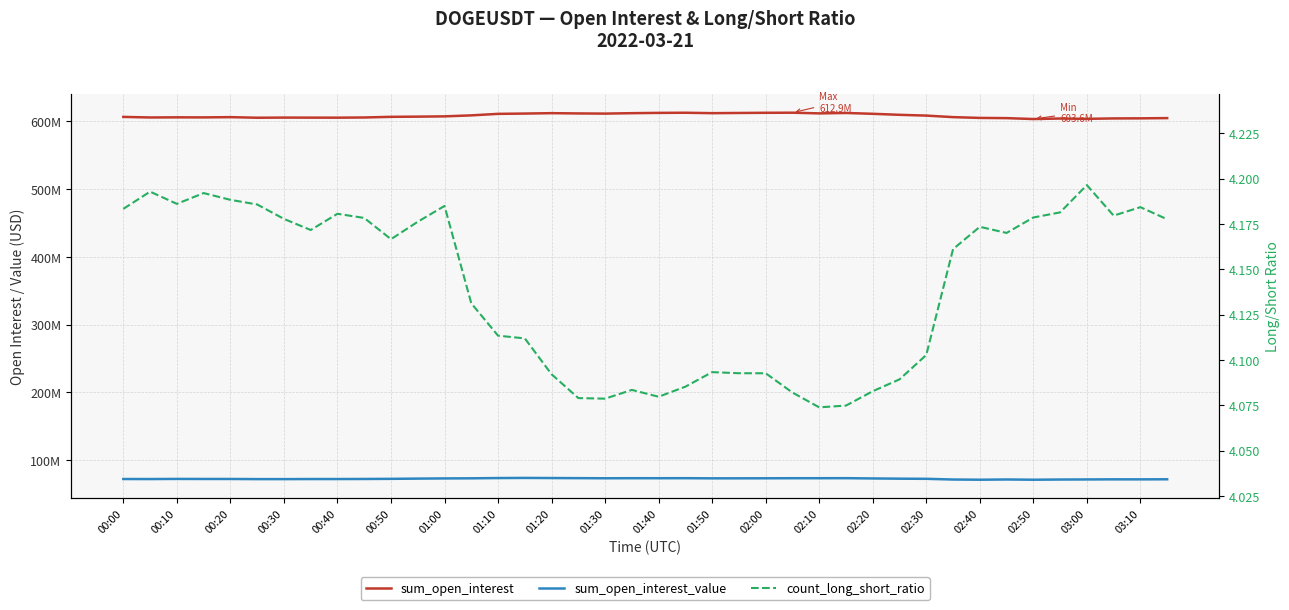

The value of count_long_short_ratio at 02:10 is 4.1. True or false?

True